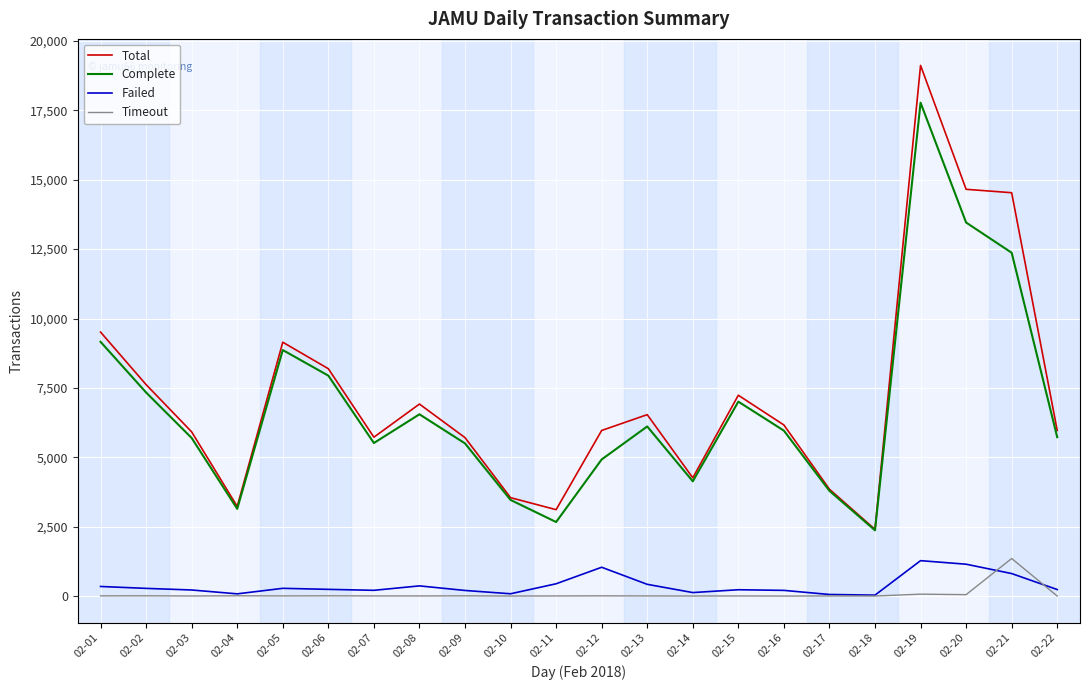

True or false: Total and Failed intersect in this chart.

False